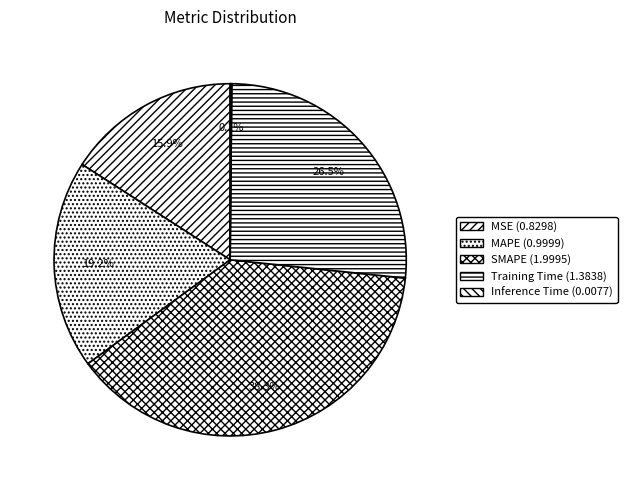

To the nearest percent, what is the difference between the largest and smallest slice percentages?

38%